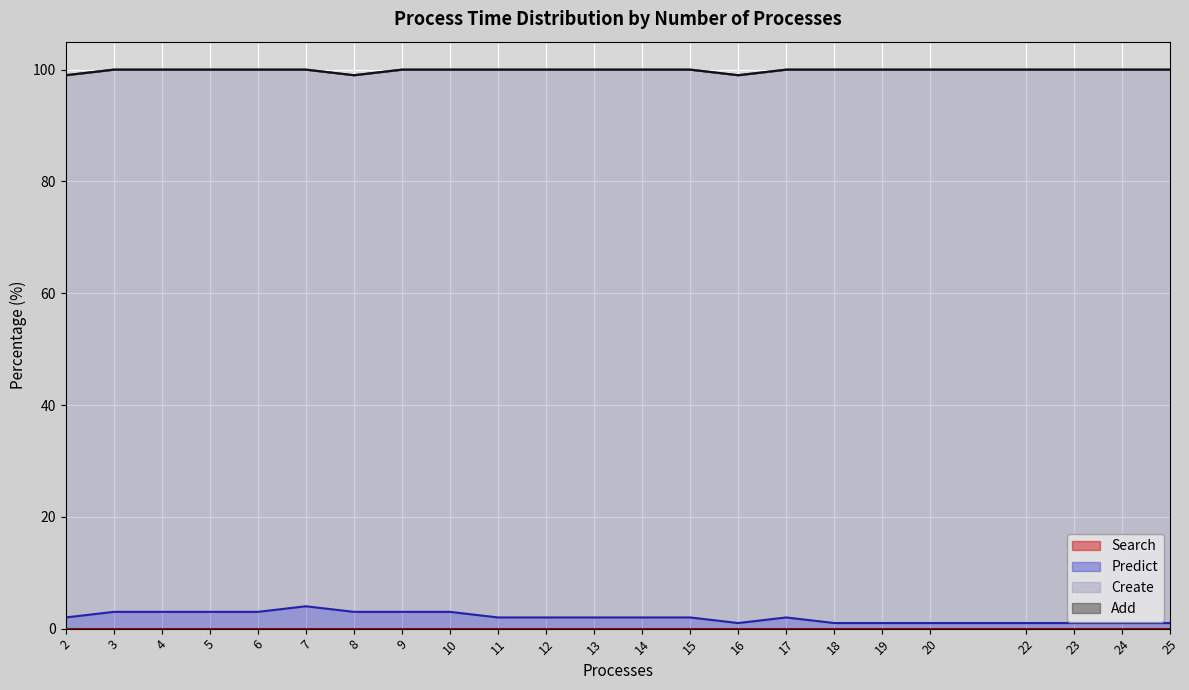

True or false: Search and Create cross at least once.

False